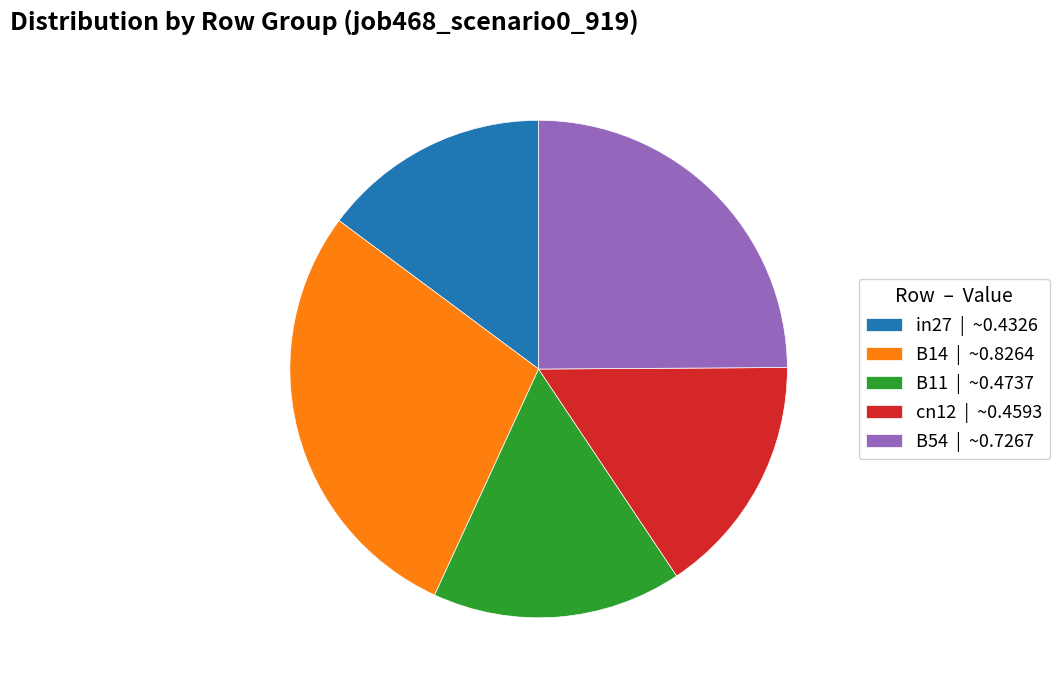

How many slices are in this pie chart?

5